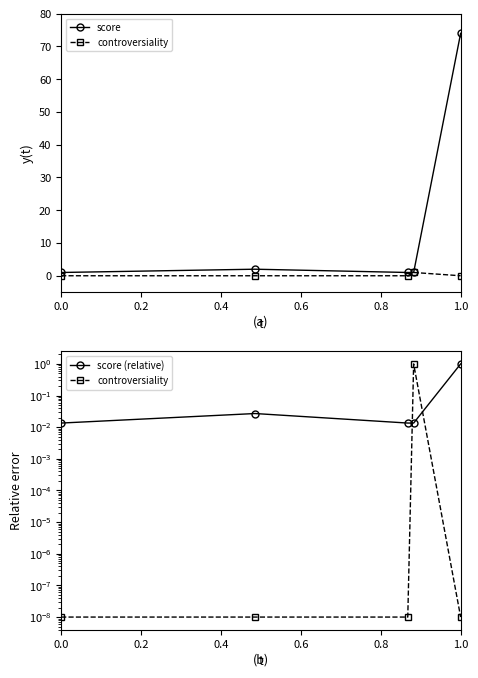

Is the value of score at 0.2 greater than the value of score (relative) at 0.8?

Yes